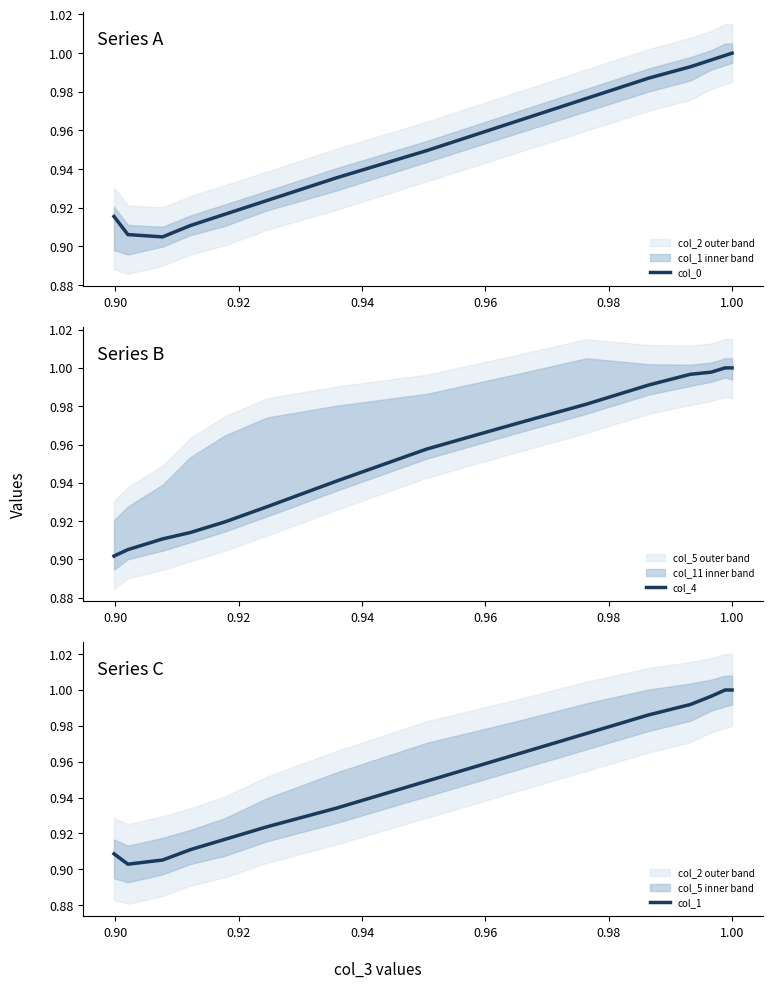

Which series has the largest total across all categories?

col_4